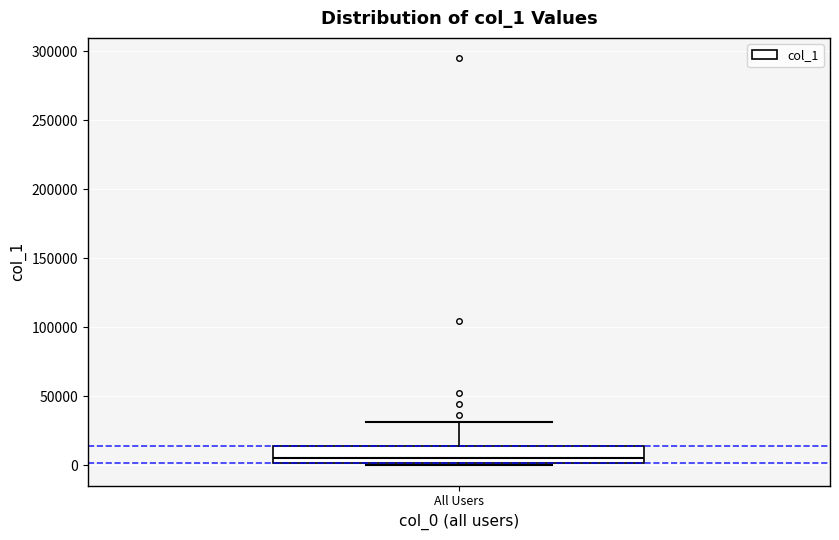

Transcribe this box plot: give where the median line is, the range the box spans, and where the two whiskers end, as read against the y-axis. The values are not printed on the chart, so give them approximately, as read against the axis.

median 5000, box 0 to 15000, whiskers 0 (just below the box's lower edge) to 30000